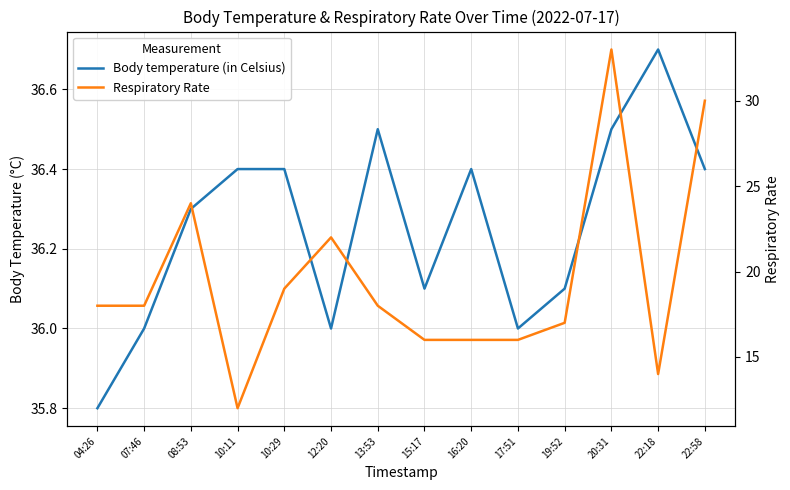

Is the value of Respiratory Rate at 17:51 greater than the value of Body temperature (in Celsius) at 22:18?

No